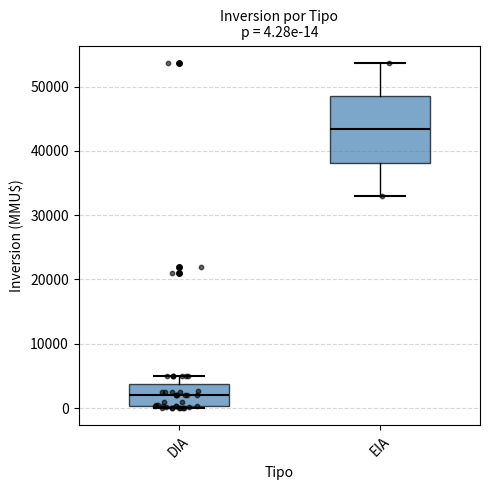

Which box's median line is the lowest?

DIA